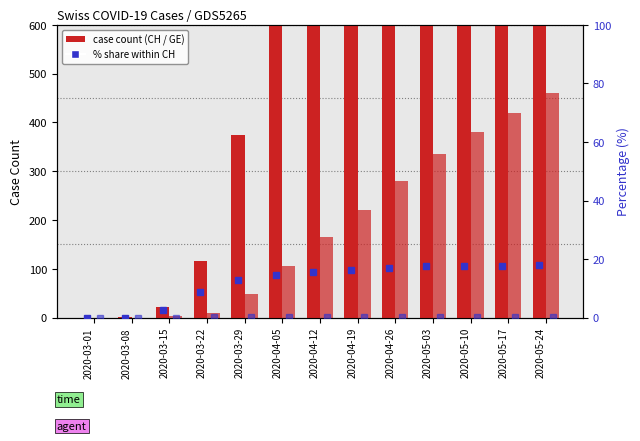

What is the value of the GE % of CH bar at the 5th from the left?

12.8